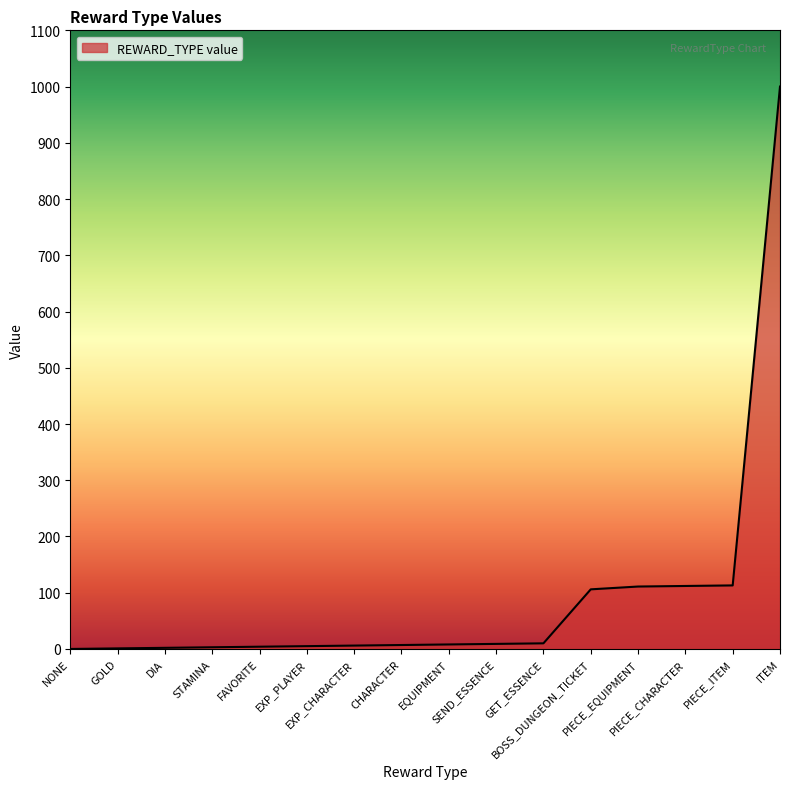

What is the difference between the maximum and minimum values?

1000